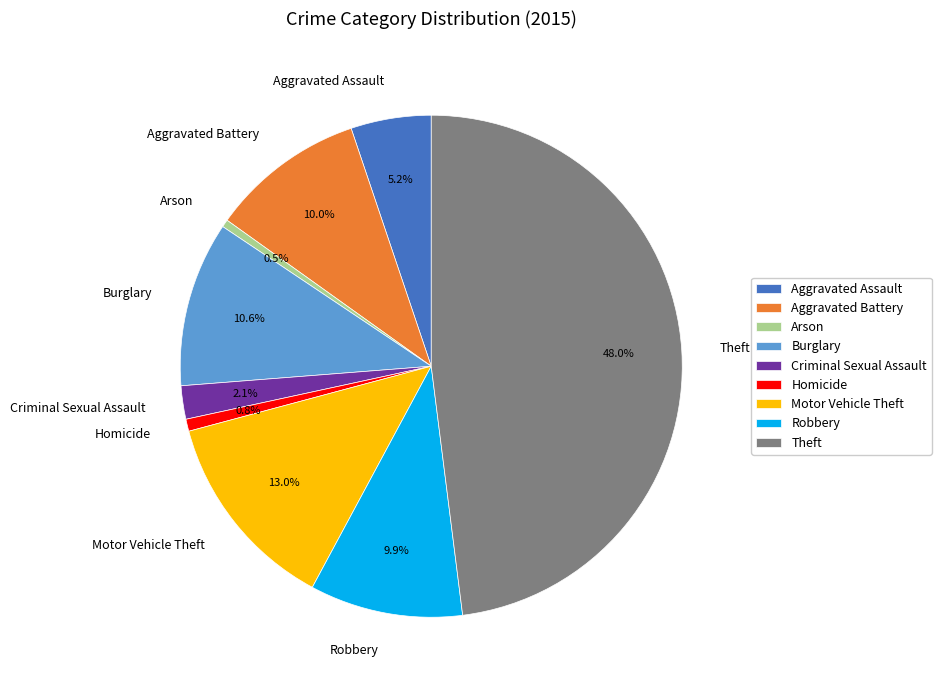

What percentage is the Burglary slice, to the nearest percent?

11%